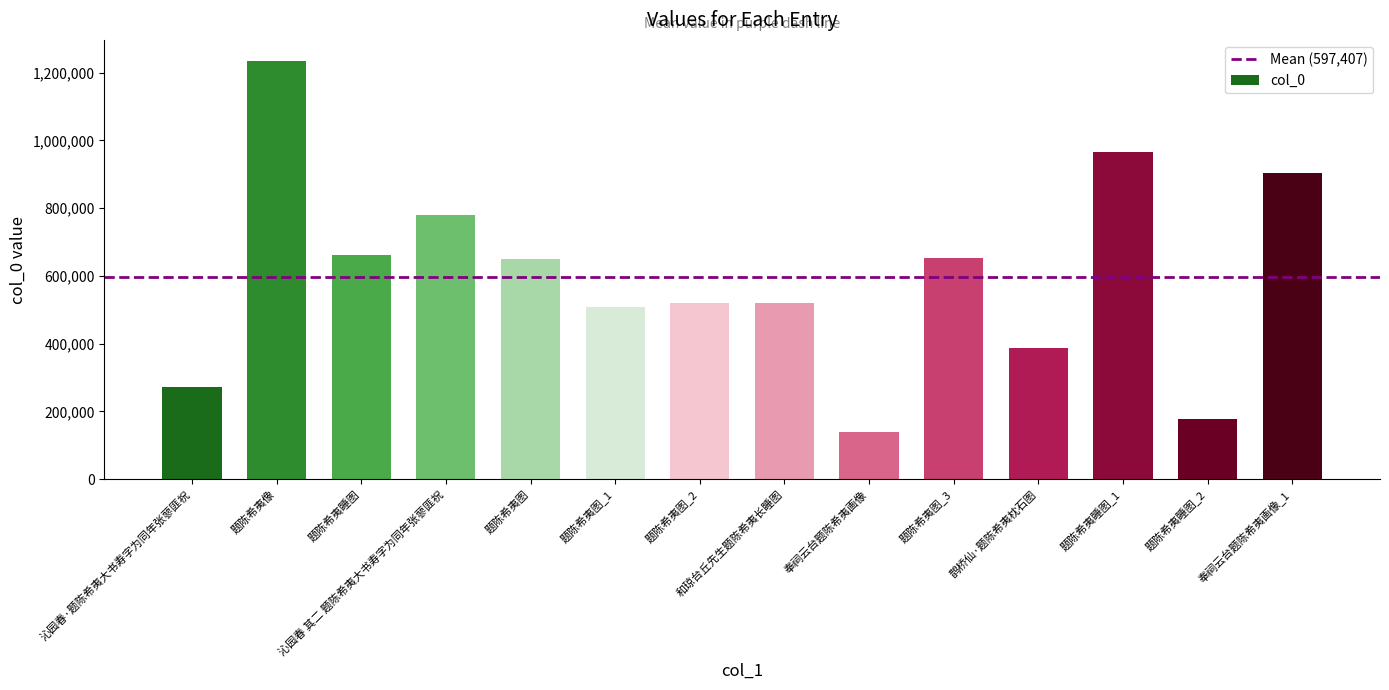

What is the label of the 6th bar from the left?

题陈希夷图_1